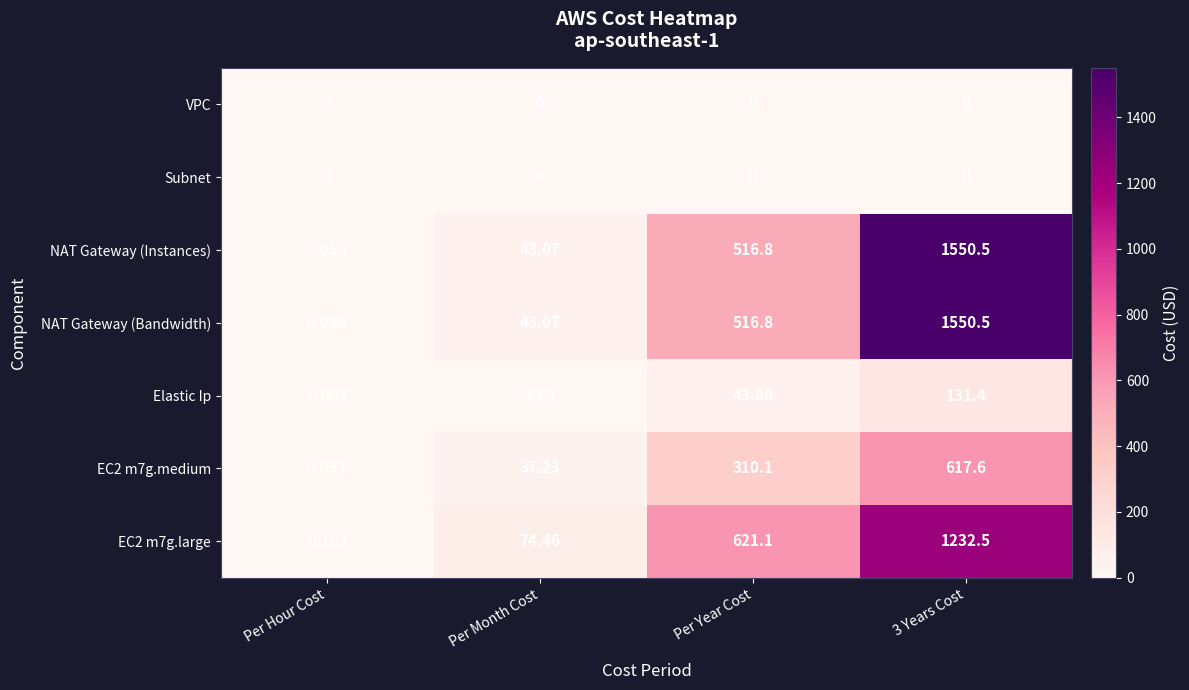

Is the value of VPC at Per Month Cost greater than the value of NAT Gateway (Bandwidth) at Per Hour Cost?

No